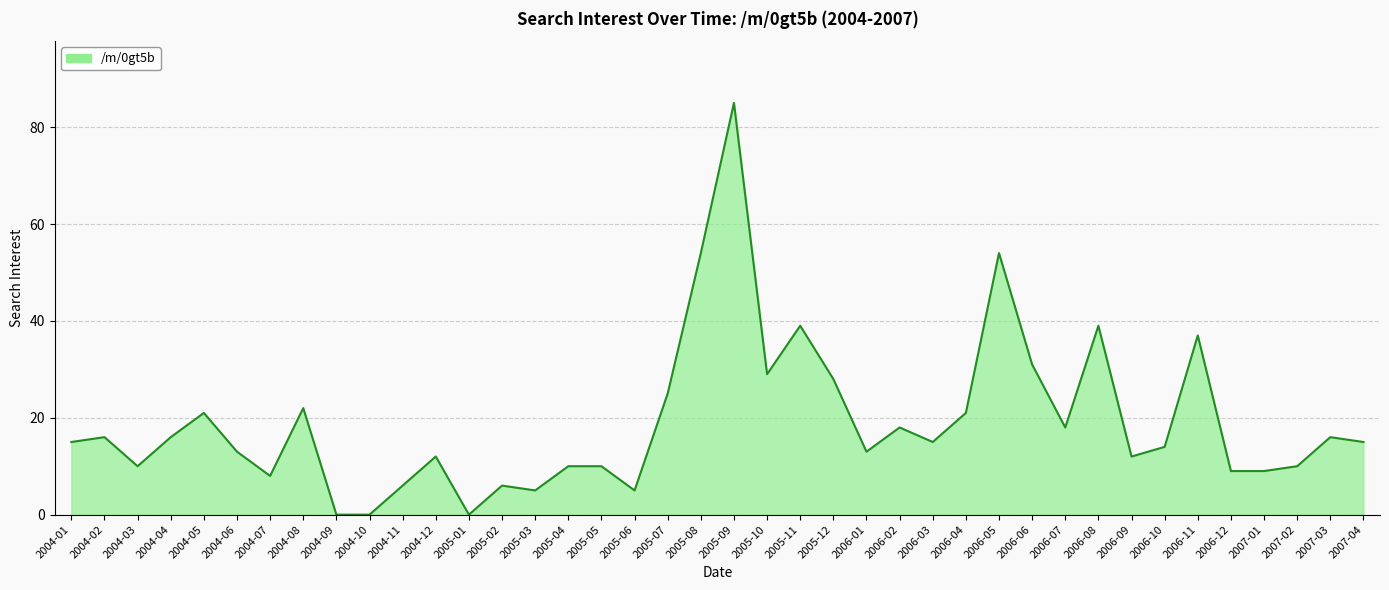

What is the value of the 21st point from the left?

85